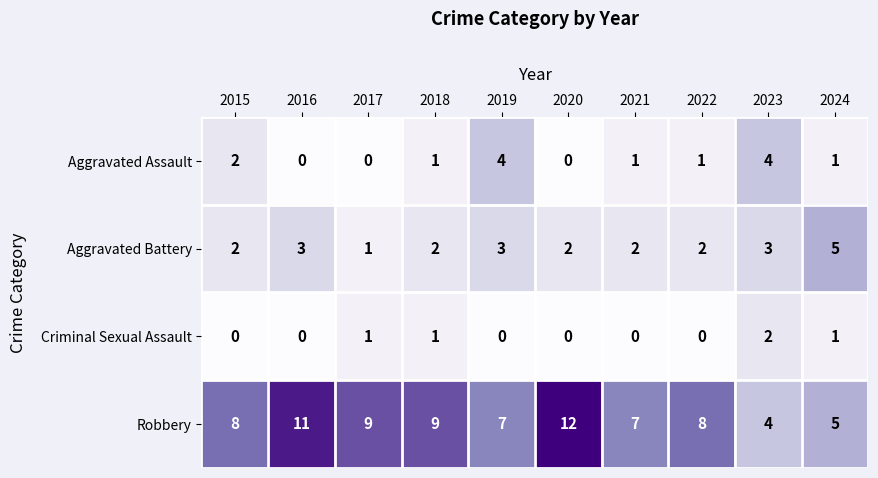

The value of Robbery at 2017 is 9. True or false?

True